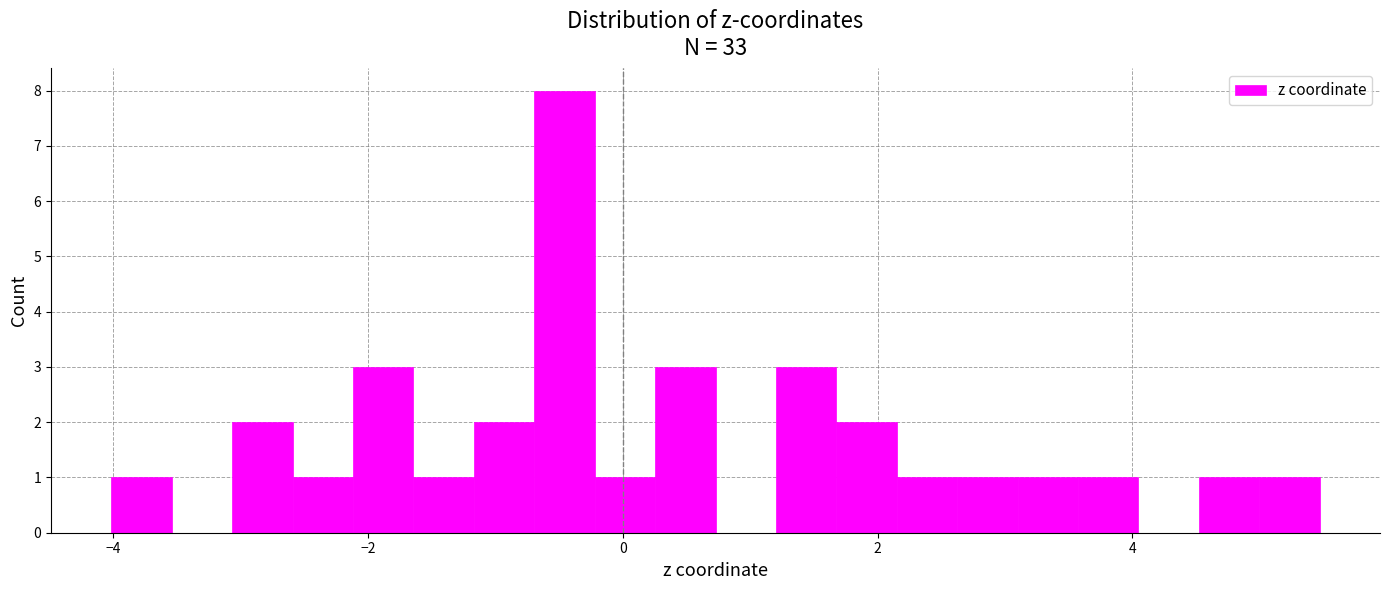

Read against the x-axis, roughly where is the centre of the tallest bar?

-0.4